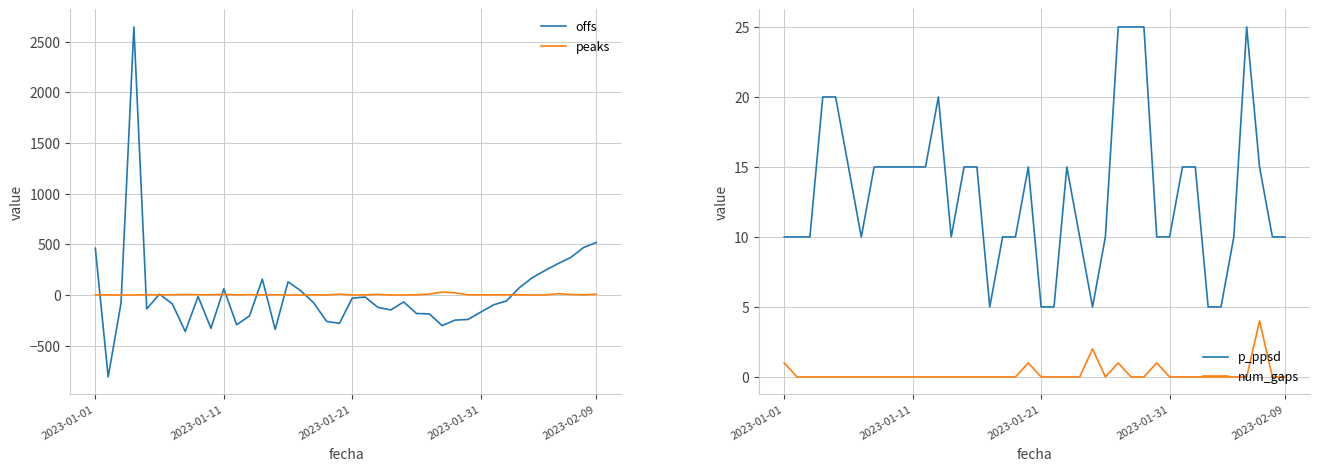

What is the lowest value of the offs series?

-808.3